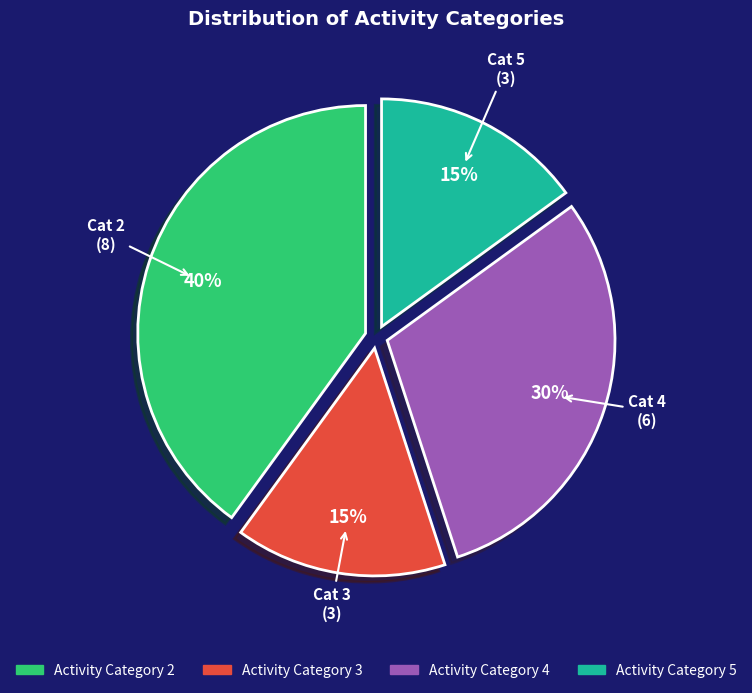

Is there a majority slice in this chart?

No